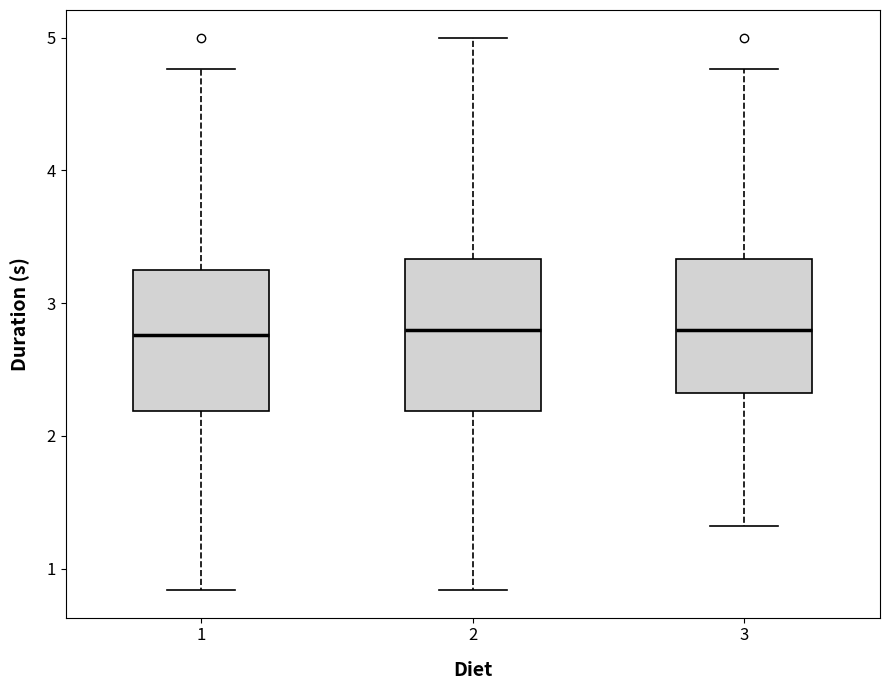

Where does the median line of the box at x = 1 sit on the y-axis? The values are not printed on the chart, so give them approximately, as read against the axis.

2.8